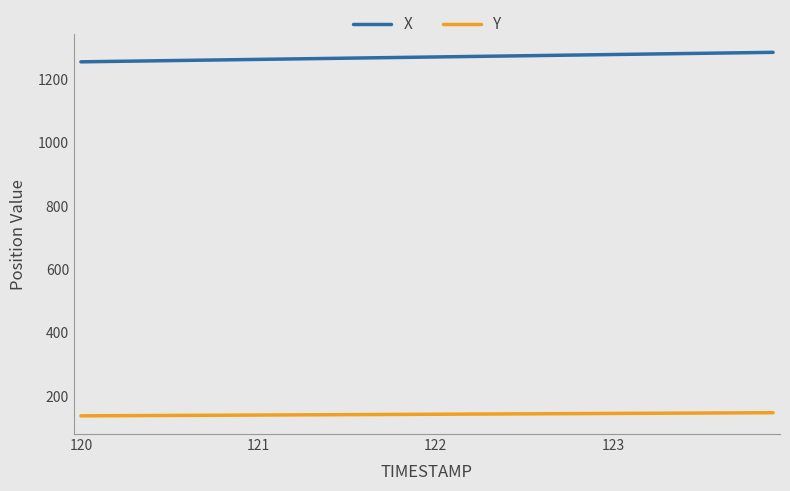

True or false: X and Y cross at least once.

False